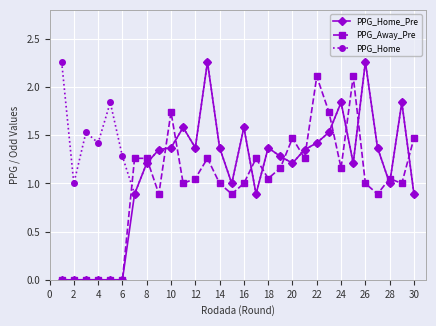

List the series in order of their overall mean, lowest first.

PPG_Away_Pre, PPG_Home_Pre, PPG_Home